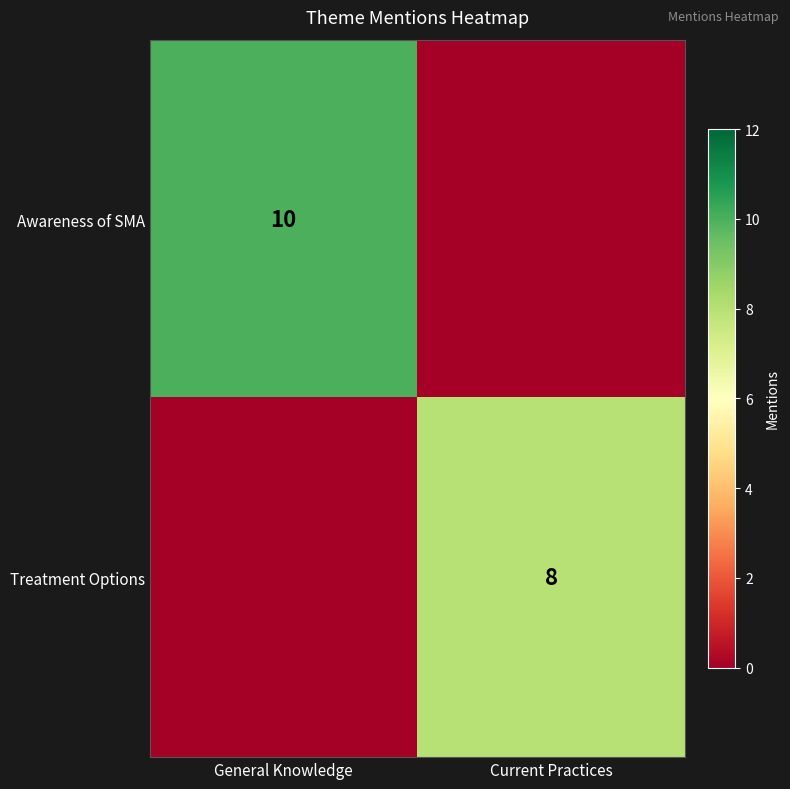

True or false: Awareness of SMA has a value of 2 at General Knowledge.

False